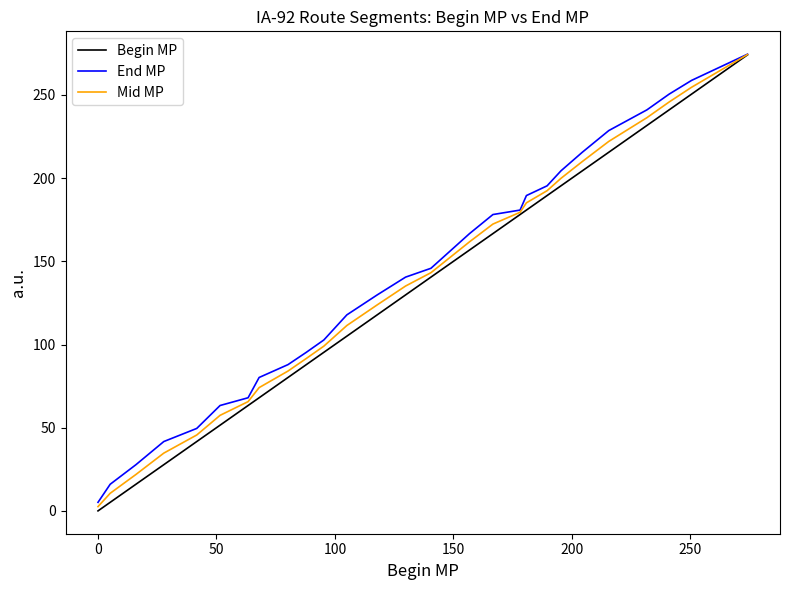

What is the maximum value for End MP?

274.5